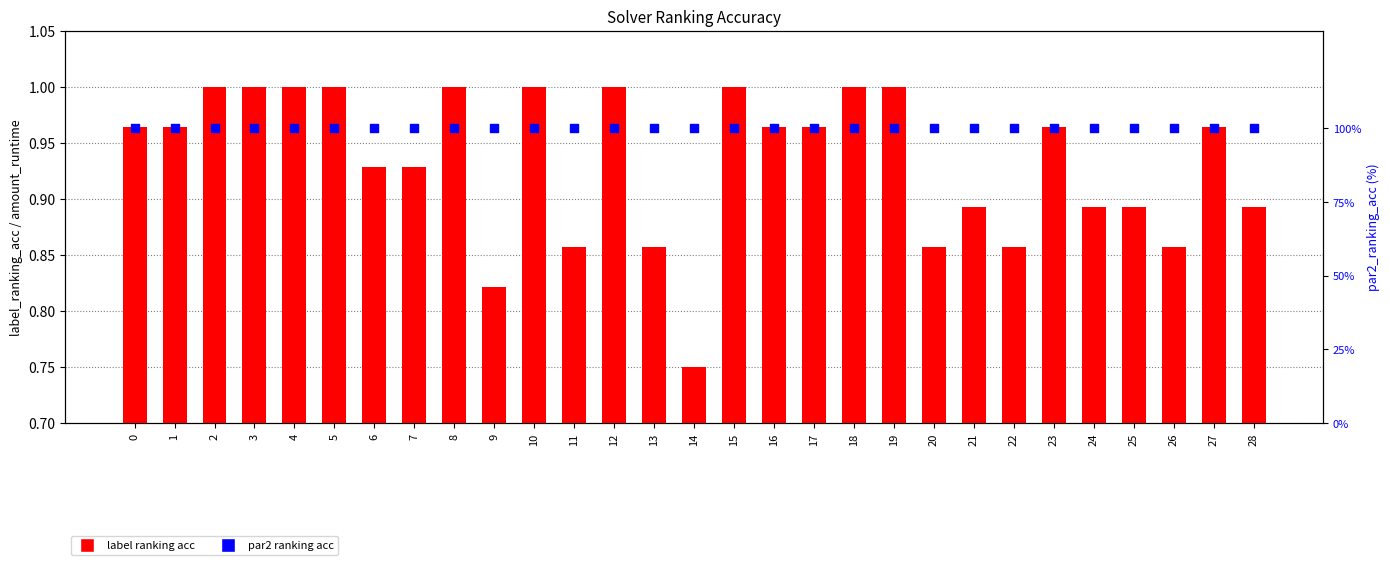

Which series has the largest total across all categories?

par2 ranking acc